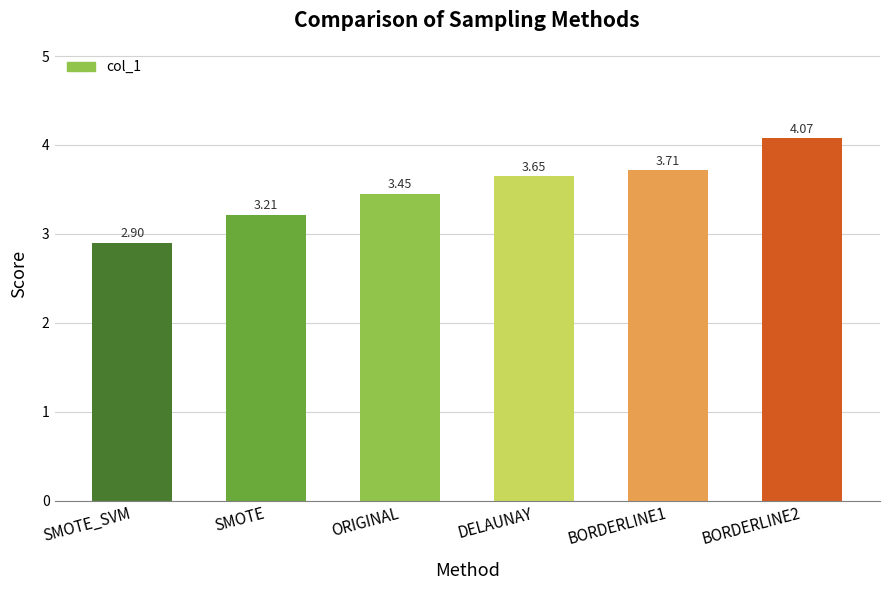

How many bars are there in total?

6